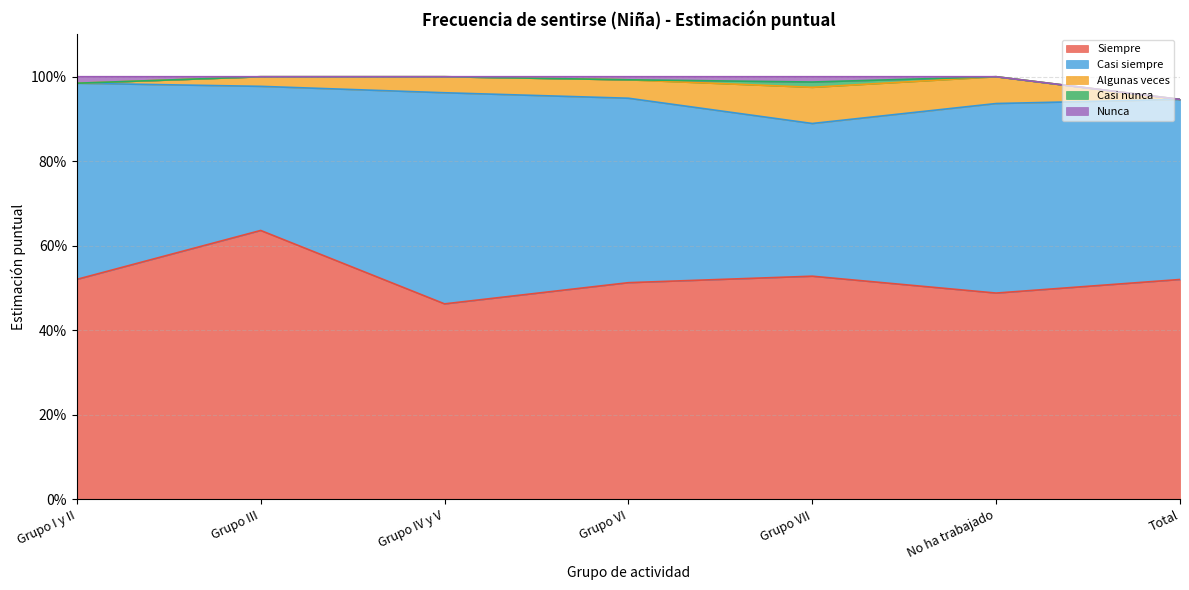

How many categories are shown in the chart?

7